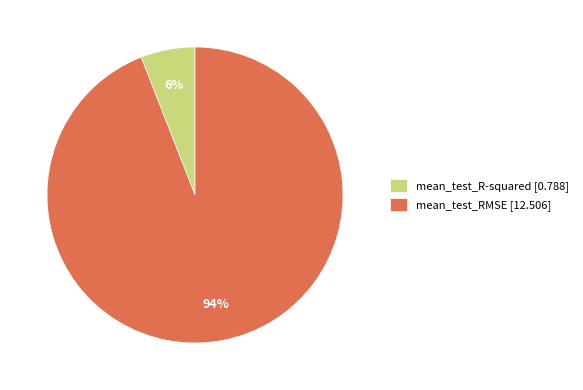

To the nearest percent, what percentage of the pie is mean_test_RMSE?

94%